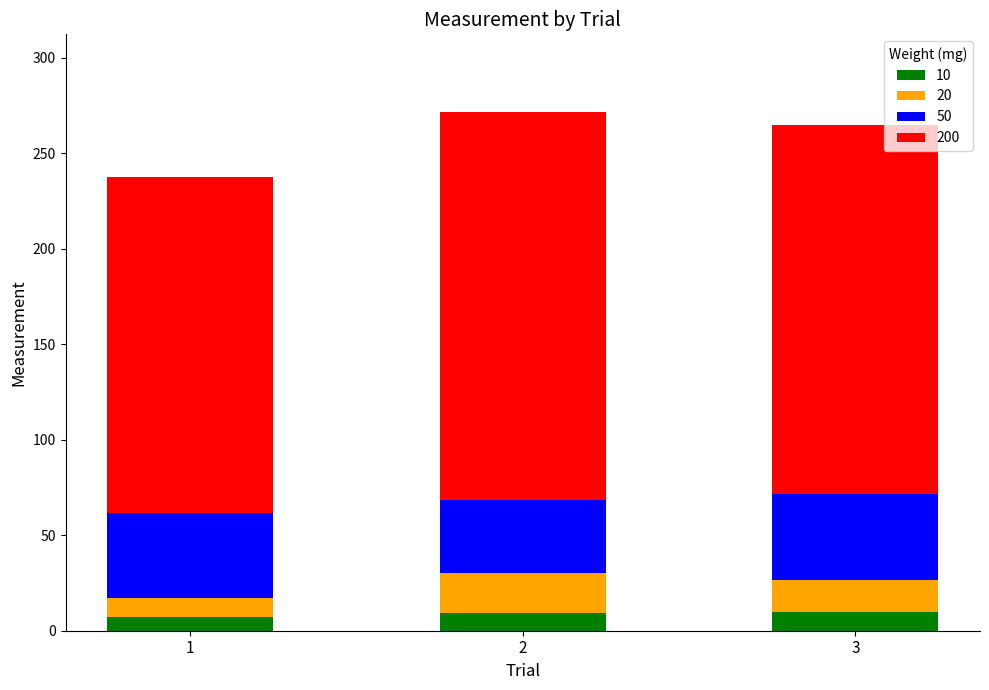

What is the total value across all series at 2?

271.5